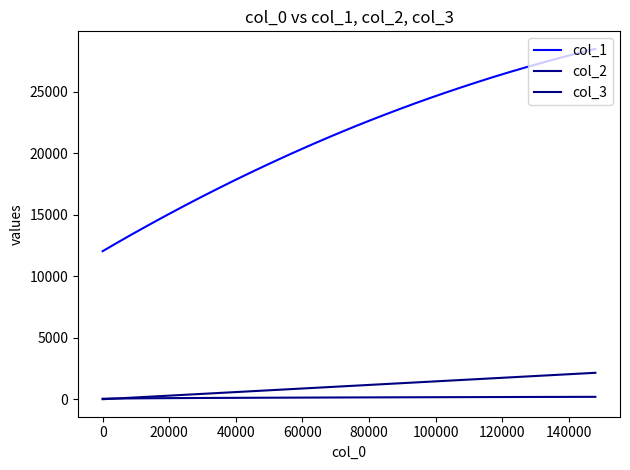

How many lines are shown in the chart?

3